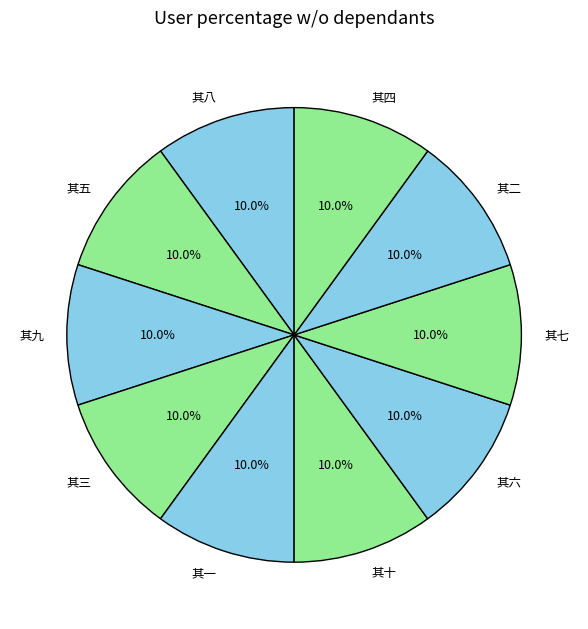

Is there any slice that represents more than half of the pie?

No